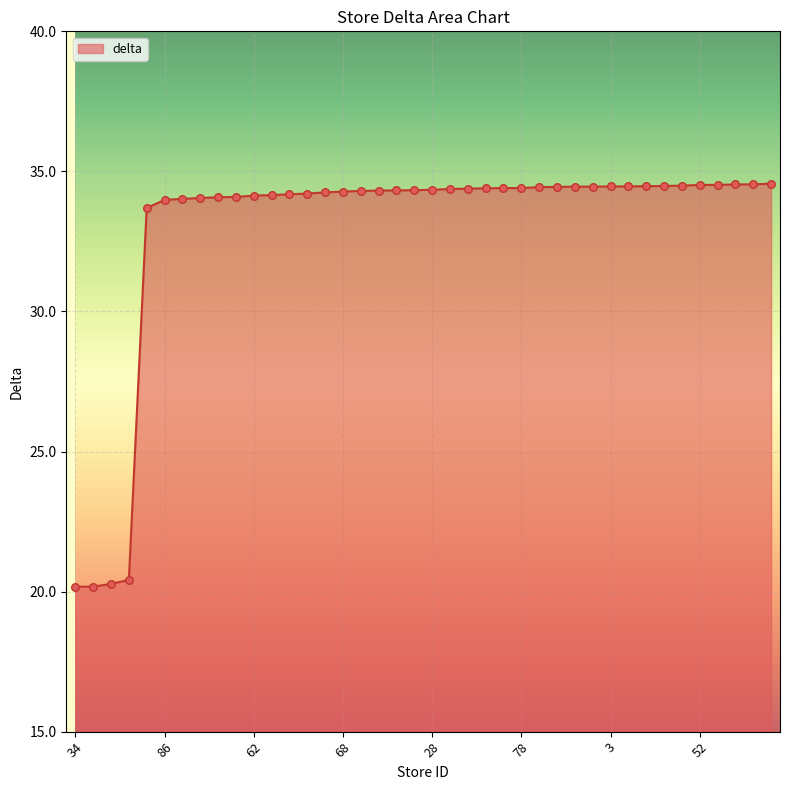

What is the smallest value displayed?

20.2